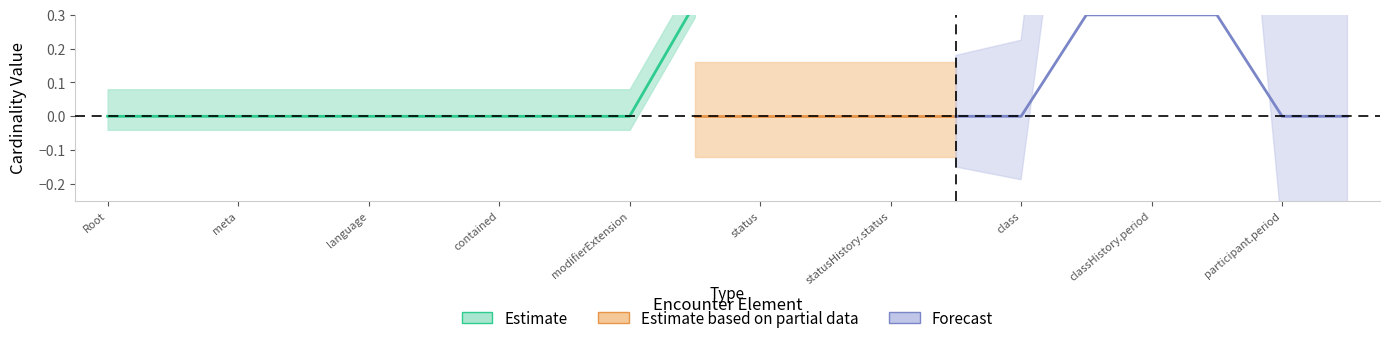

What position from the left is Encounter.status?

11